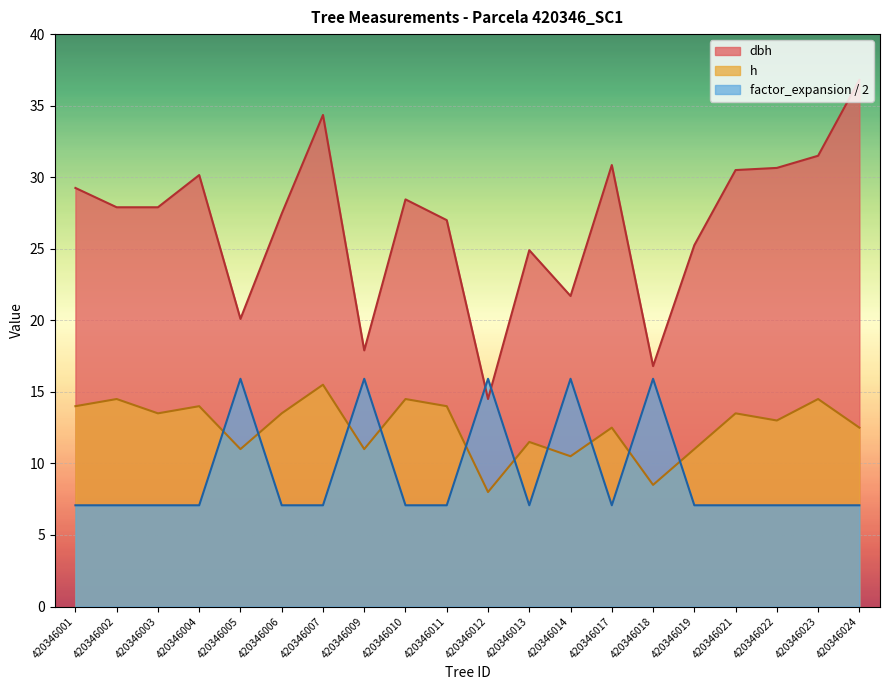

How many distinct data groups are displayed?

3